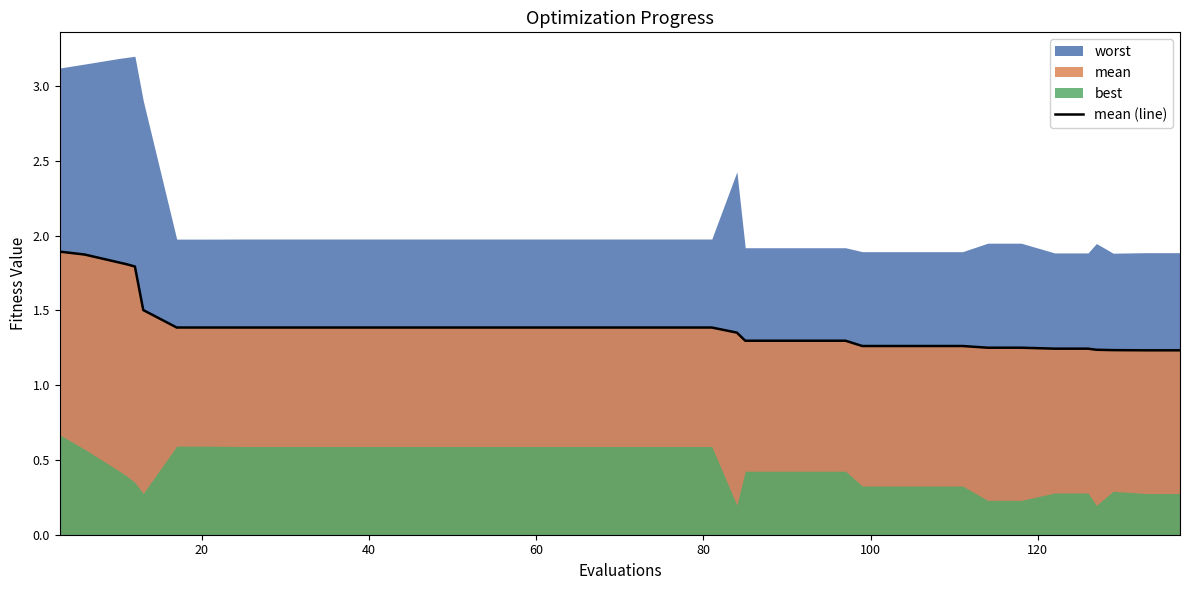

True or false: the data shows 2.0 at 18.

False